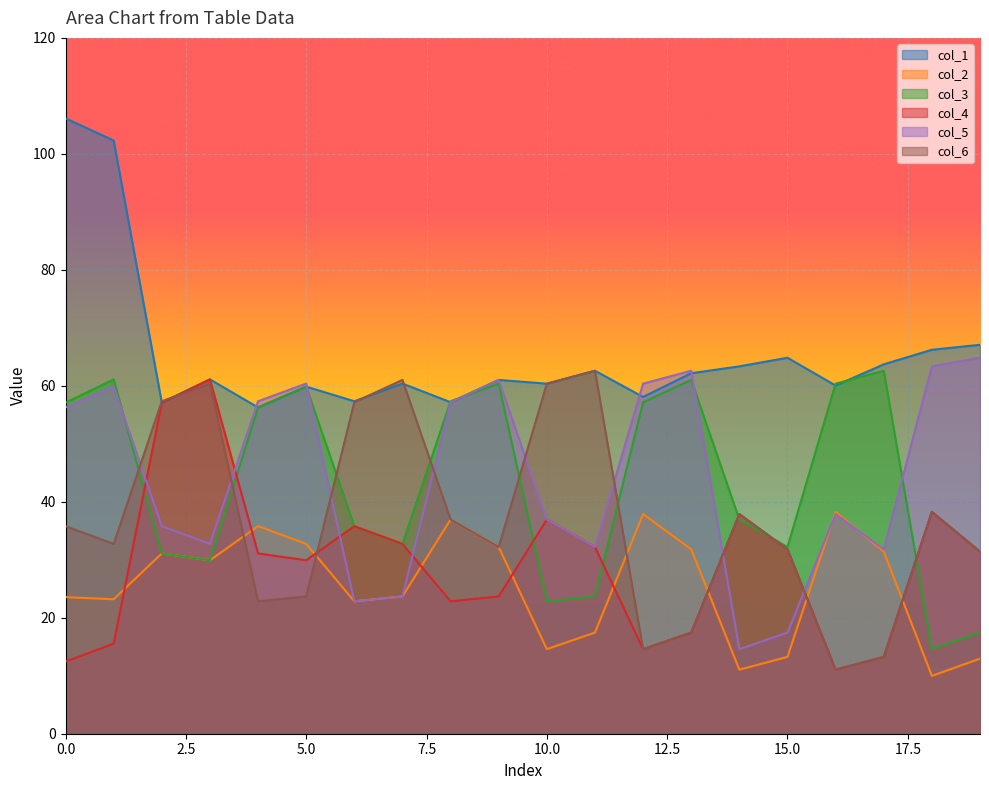

How many values in the col_5 series exceed 56?

10